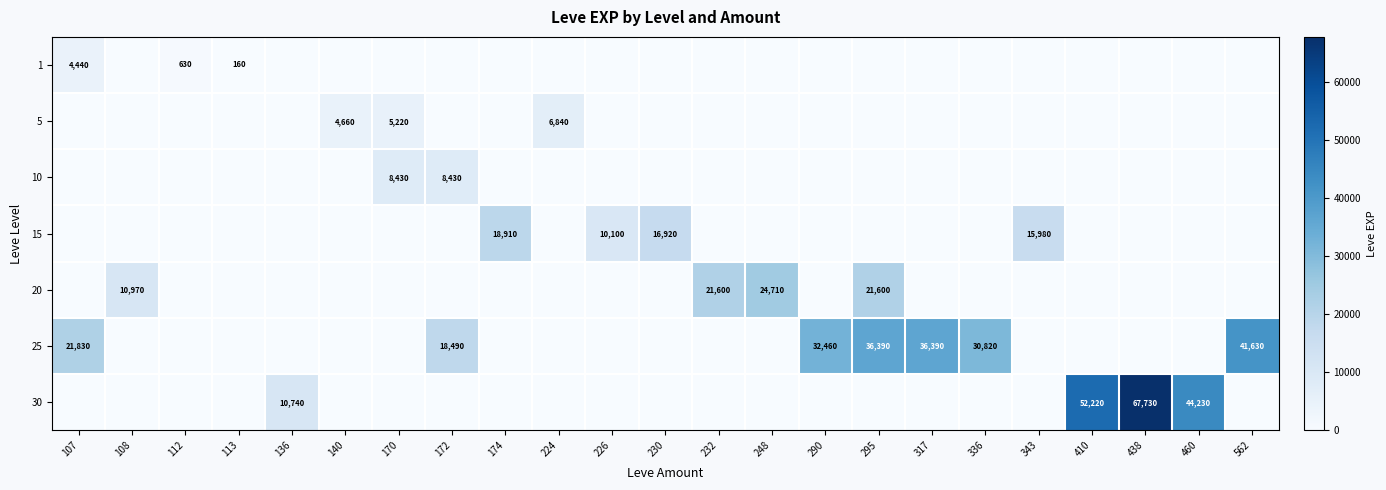

What is the difference between the 25 values at 290 and 295?

3930